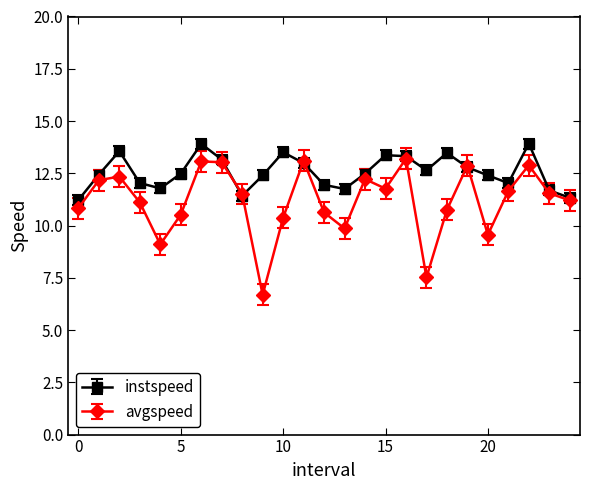

Which series has the largest range (max minus min)?

avgspeed